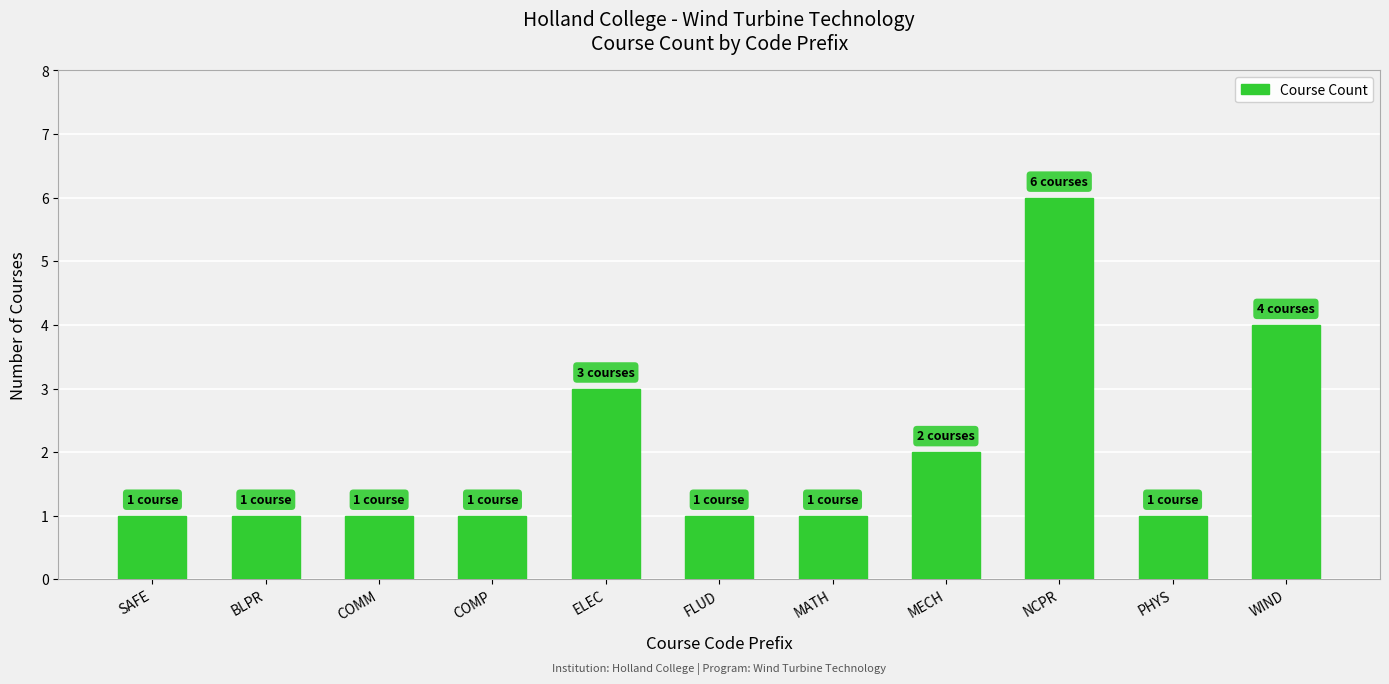

Reading left to right, transcribe all the data shown in this chart.

SAFE=1	BLPR=1	COMM=1	COMP=1	ELEC=3	FLUD=1	MATH=1	MECH=2	NCPR=6	PHYS=1	WIND=4